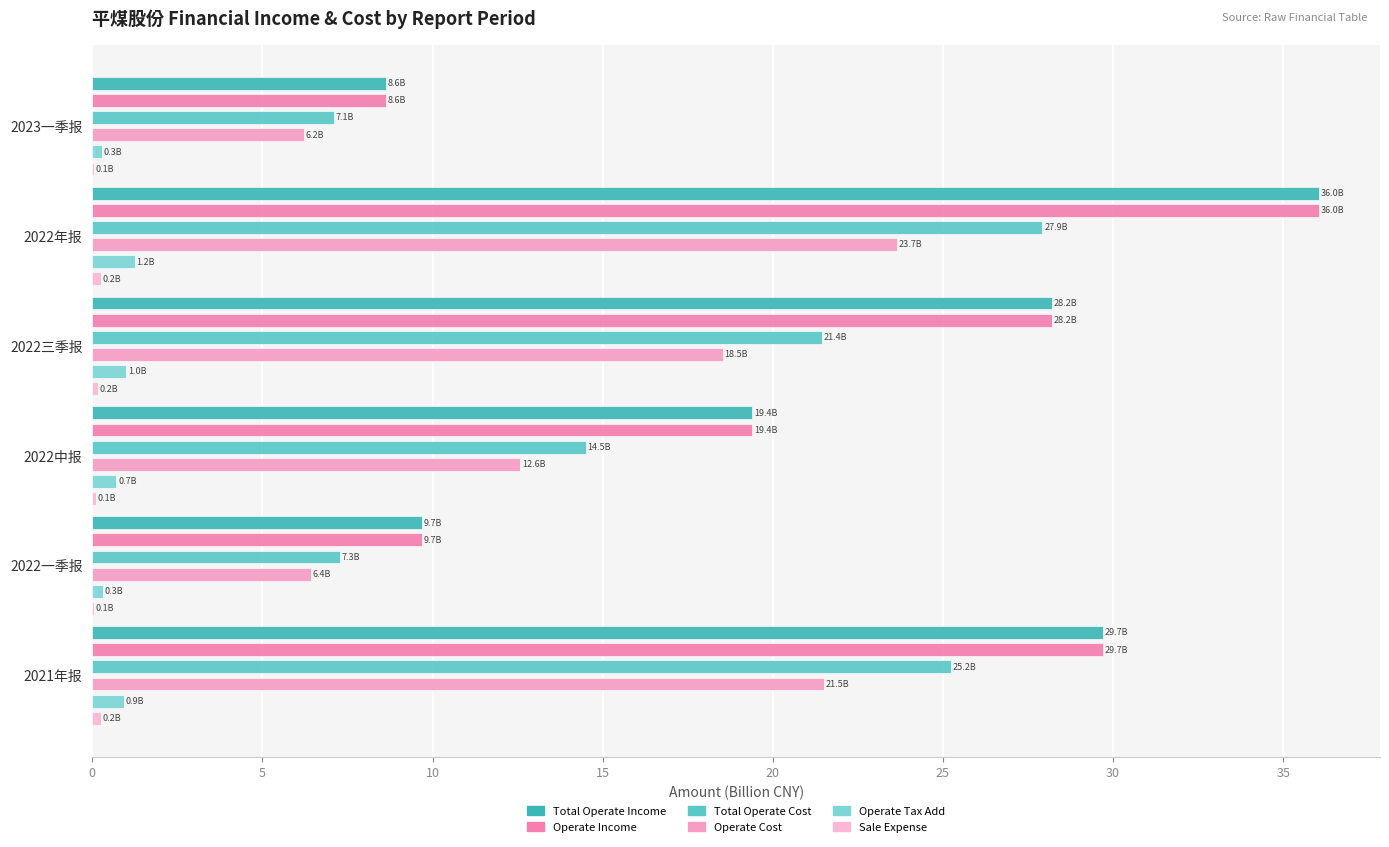

Read the OPERATE_INCOME value at 2022中报.

19.4